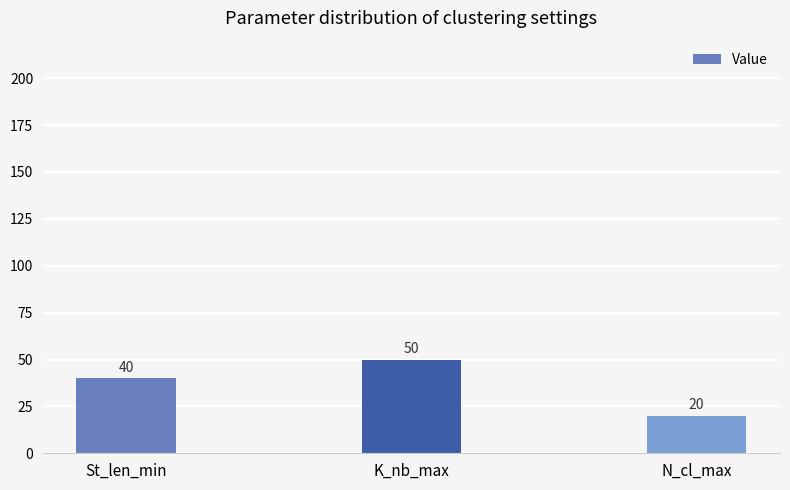

Are the bars grouped side by side (vs. stacked)?

No